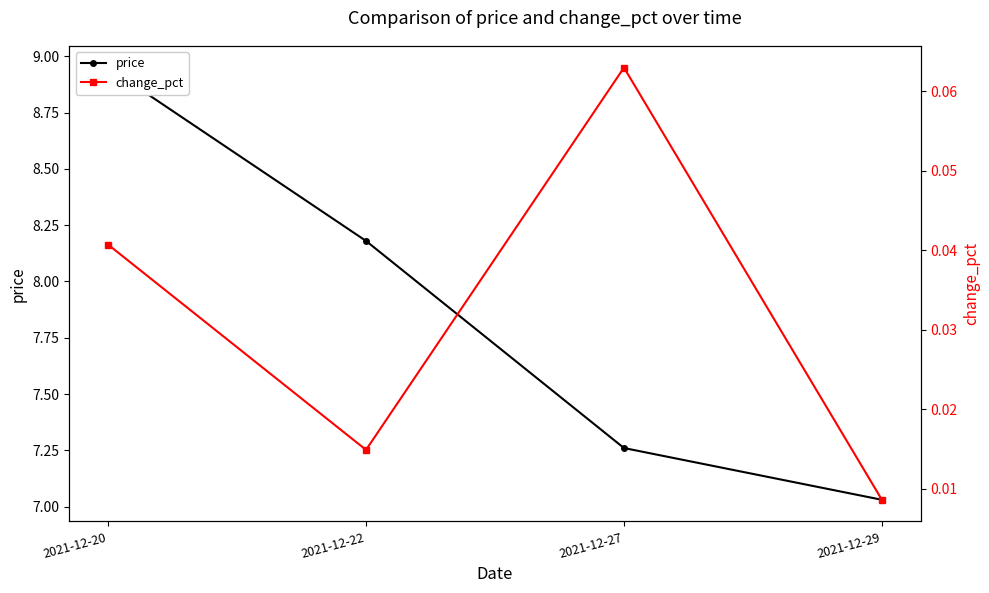

Which category has the highest value across all series?

2021-12-20